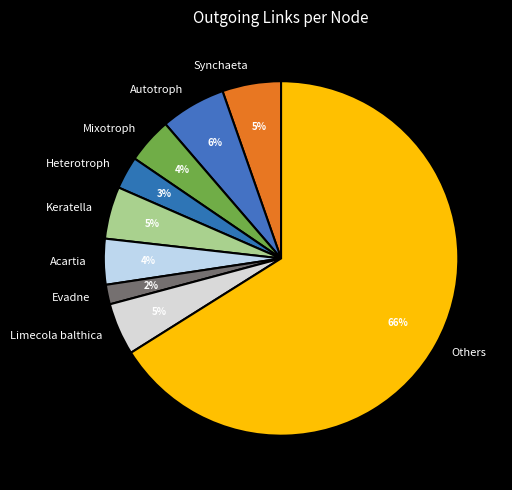

Is there any slice that represents more than half of the pie?

Yes